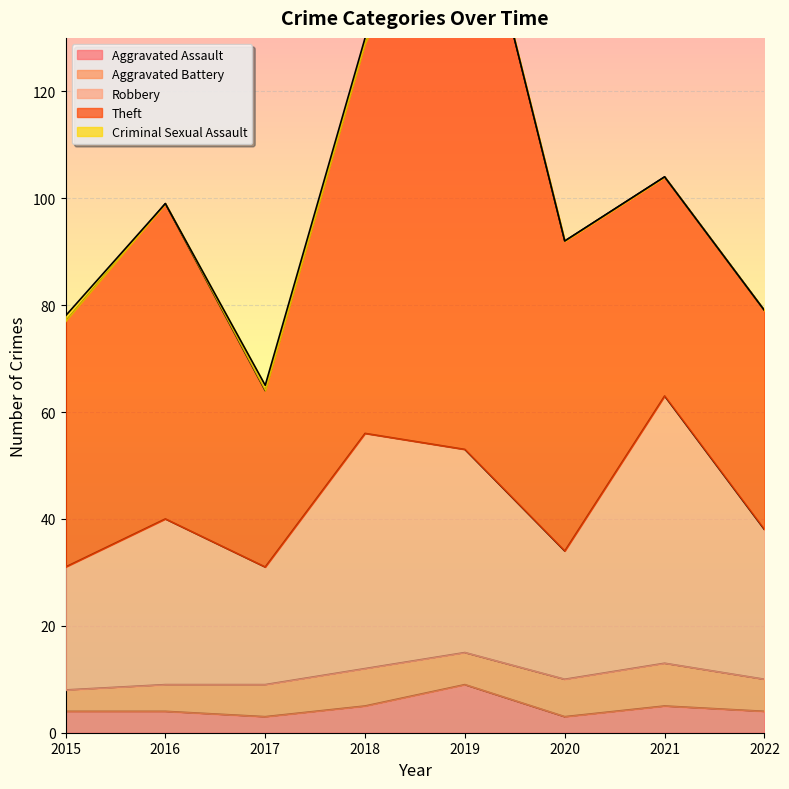

How many values in Criminal Sexual Assault are above zero?

3